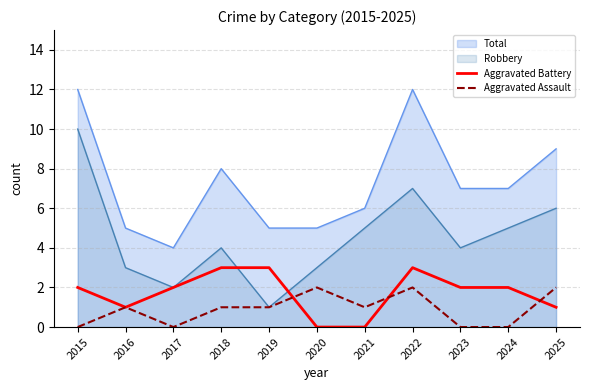

How many intersections are there between Aggravated Assault and Aggravated Battery?

3